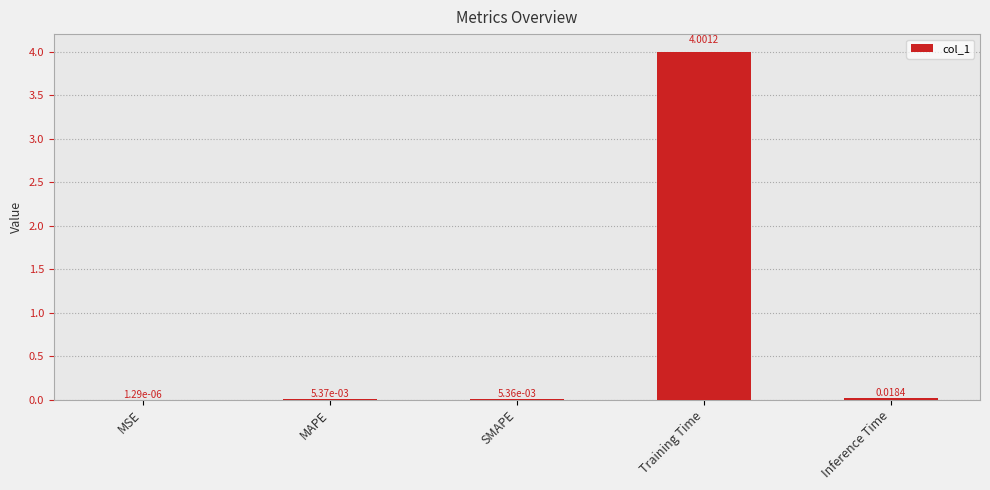

At which category does the chart reach its peak across all series?

Training Time